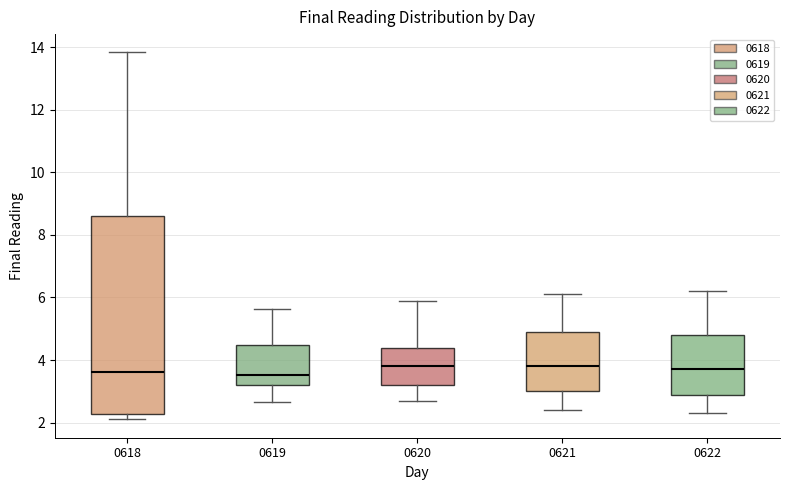

Reading left to right, read every box against the y-axis: the position of its median line, the range the box covers, and the ends of its whiskers. The values are not printed on the chart, so give them approximately, as read against the axis.

0618: median 3.6, box 2.2 to 8.6, whiskers 2.2 (just below the box's lower edge) to 13.8
0619: median 3.6, box 3.2 to 4.4, whiskers 2.6 to 5.6
0620: median 3.8, box 3.2 to 4.4, whiskers 2.8 to 6.0
0621: median 3.8, box 3.0 to 5.0, whiskers 2.4 to 6.2
0622: median 3.8, box 3.0 to 4.8, whiskers 2.4 to 6.2